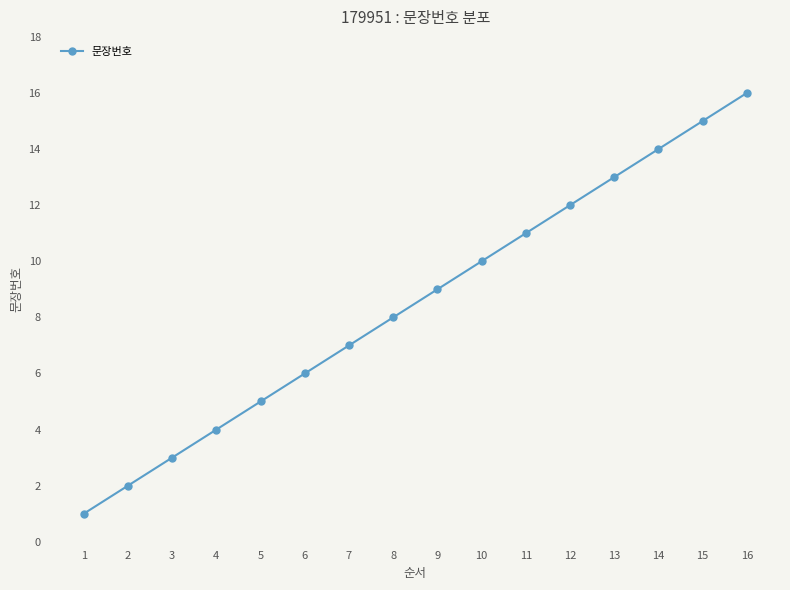

Reading left to right, extract all data points from this chart.

1=1	2=2	3=3	4=4	5=5	6=6	7=7	8=8	9=9	10=10	11=11	12=12	13=13	14=14	15=15	16=16